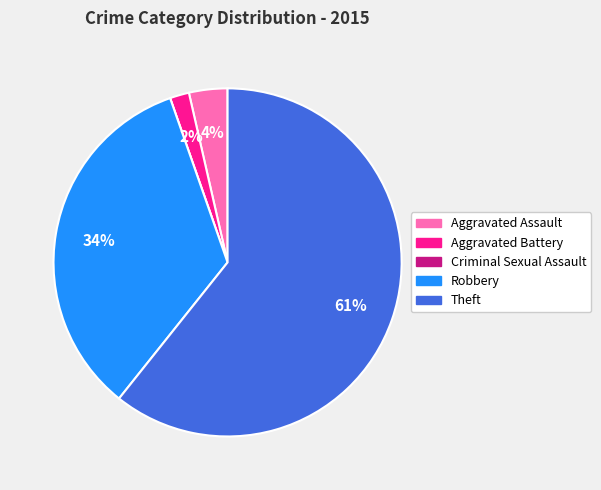

To the nearest percent, what is the average slice percentage?

20%